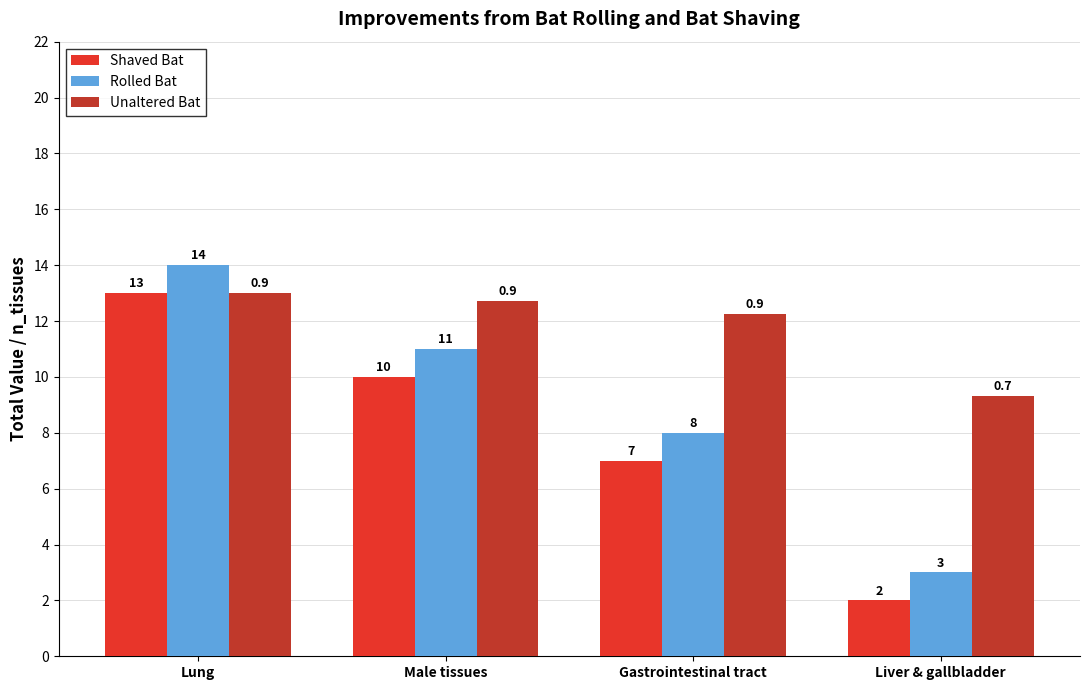

What is the spread (max minus min) of values at Lung?

1.0